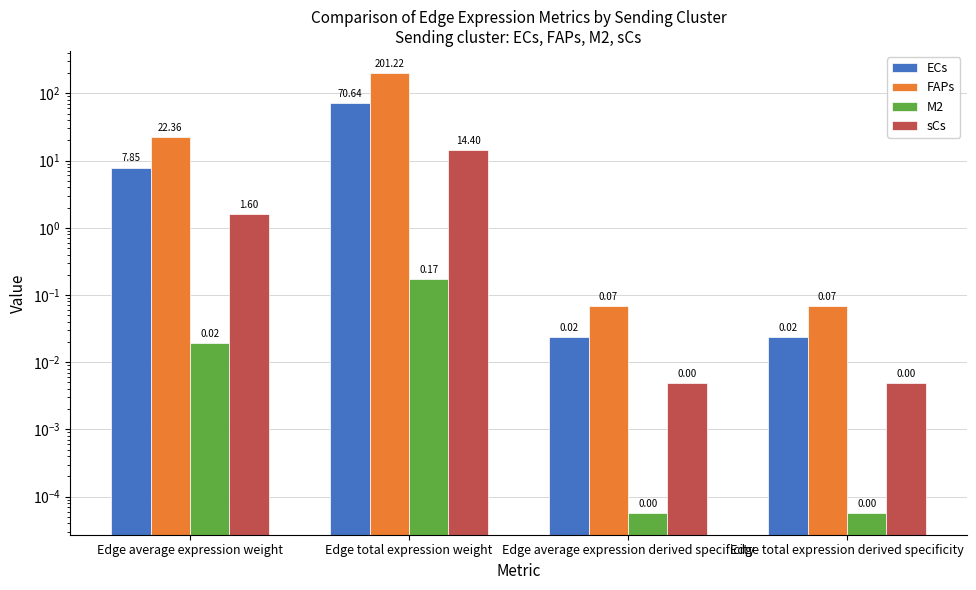

Reading left to right, extract all data points from this chart.

ECs: 7.8	70.6	0.0	0.0
FAPs: 22.4	201.2	0.1	0.1
M2: 0.0	0.2	0.0	0.0
sCs: 1.6	14.4	0.0	0.0